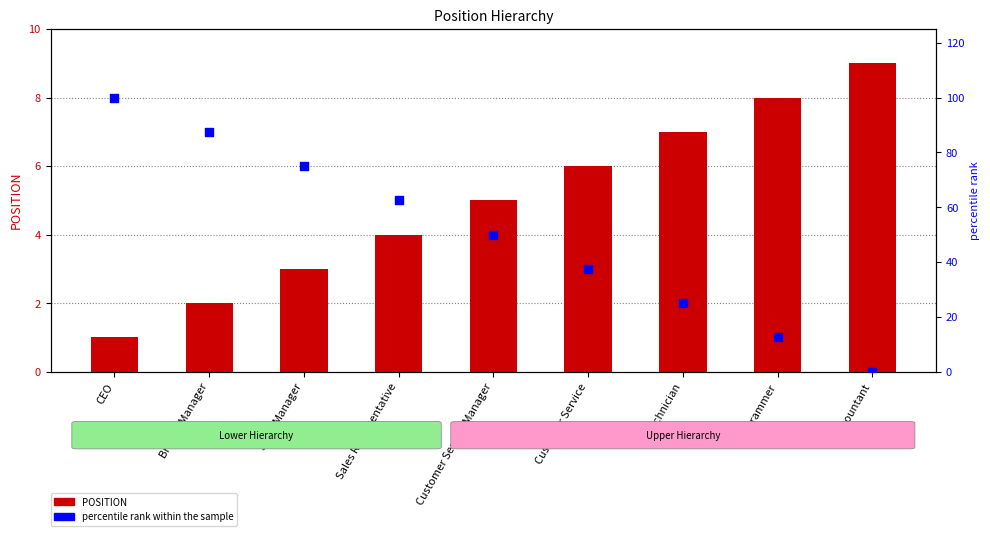

Is the value of POSITION at Accountant greater than the value of percentile rank within the sample at Programmer?

No